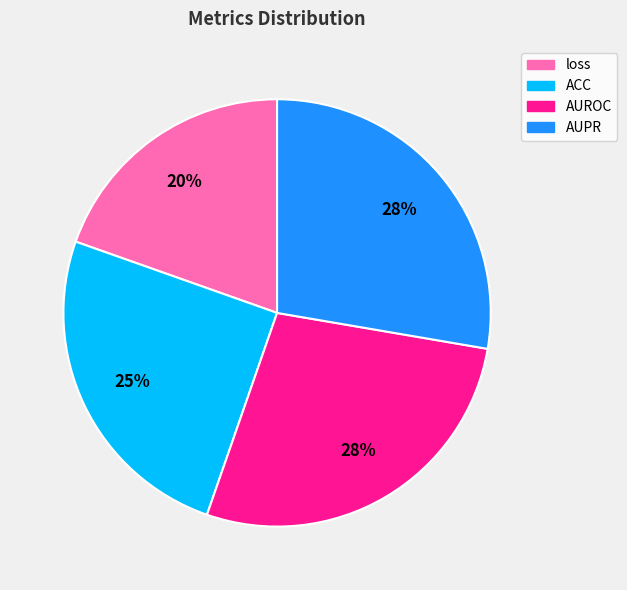

Is it true that loss is 20% of the pie?

True